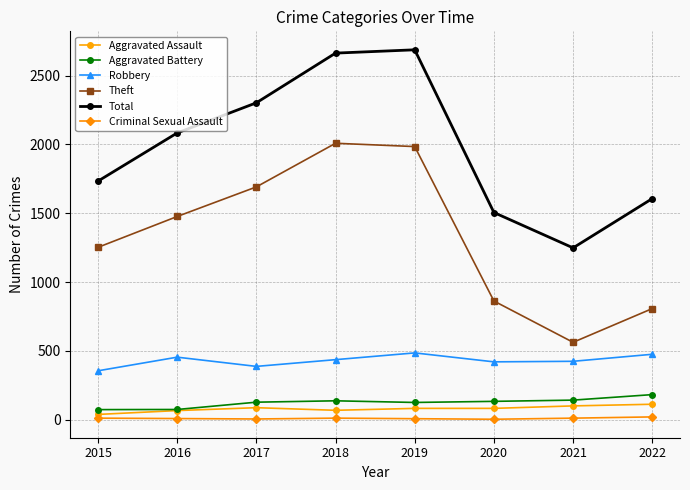

Between 2015 and 2022, which series saw the biggest shift?

Theft